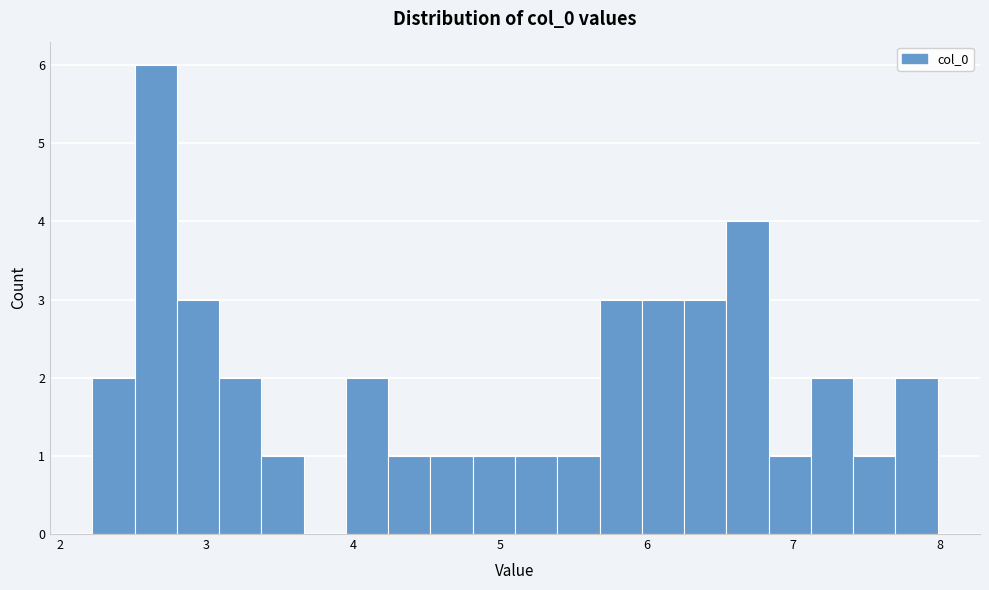

Around what value on the x-axis is the tallest bar? Give the approximate position of its centre, as read against the axis.

2.7